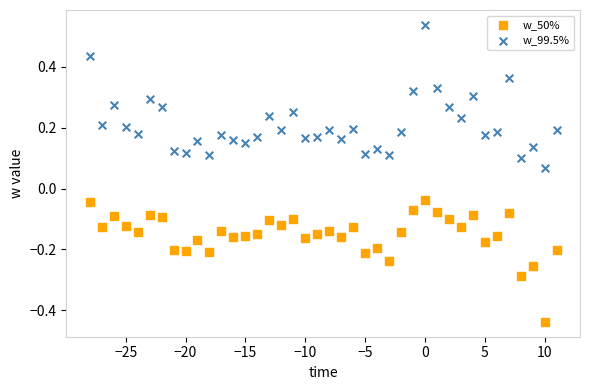

What are all the series names shown in the legend?

w_50%, w_99.5%